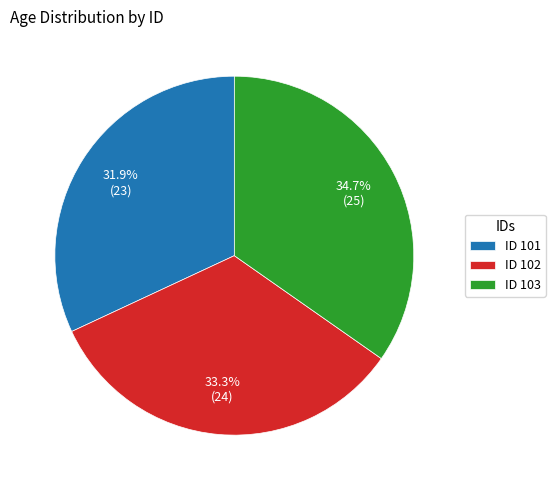

Rank the categories by value from lowest to highest.

ID 101, ID 102, ID 103